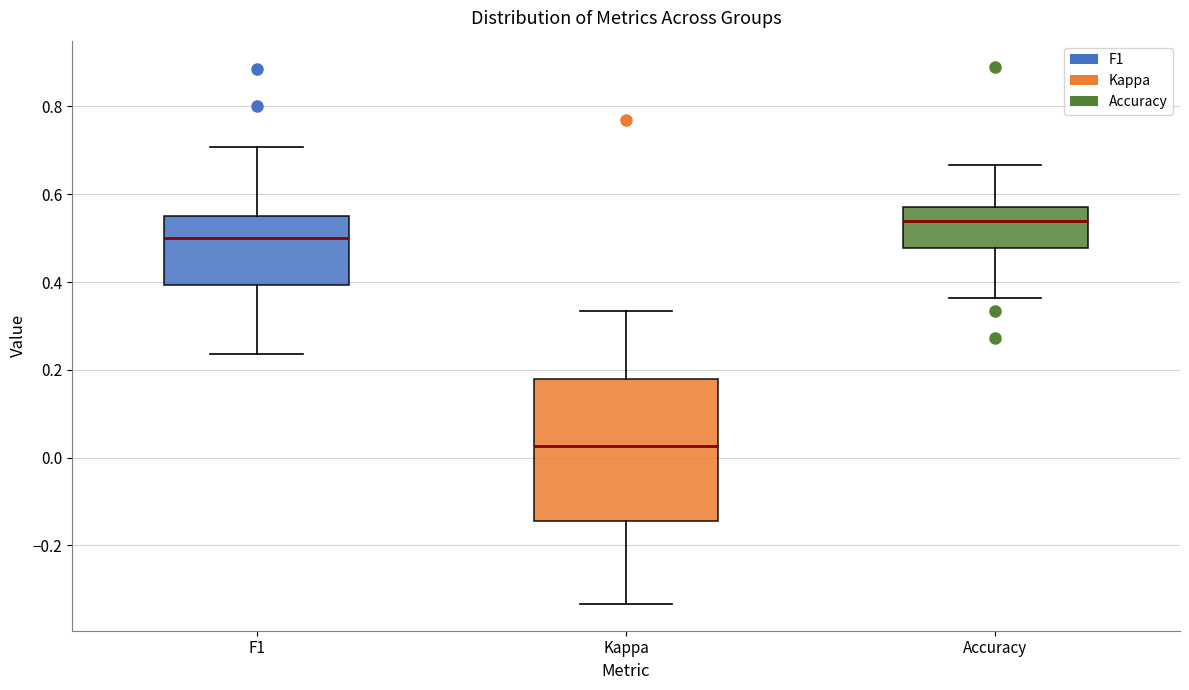

Where does the median line of the box for F1 sit on the y-axis? The values are not printed on the chart, so give them approximately, as read against the axis.

0.50